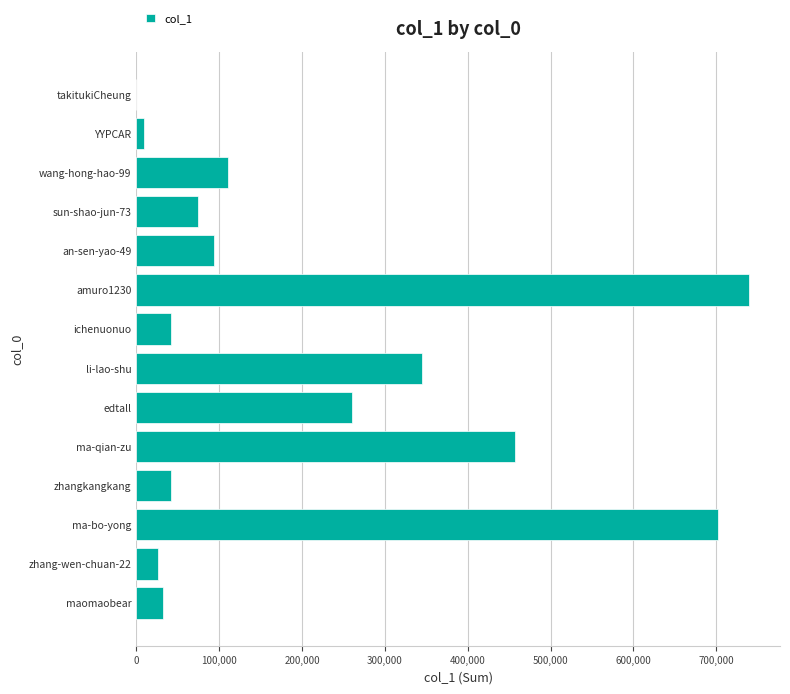

The chart shows a value of 42212 at ichenuonuo. True or false?

True